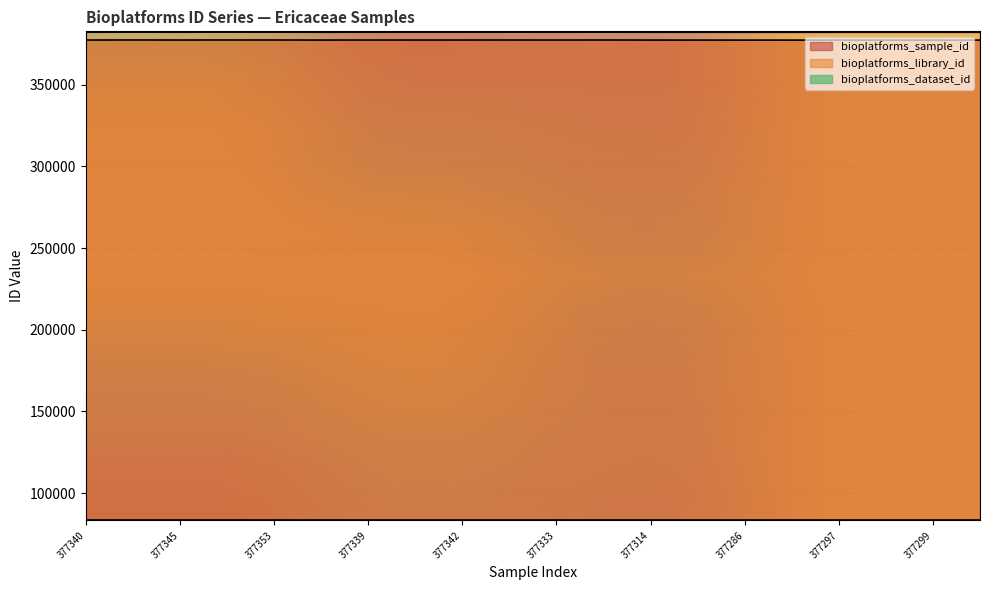

True or false: bioplatforms_library_id has a value of 591232 at 377368.

False